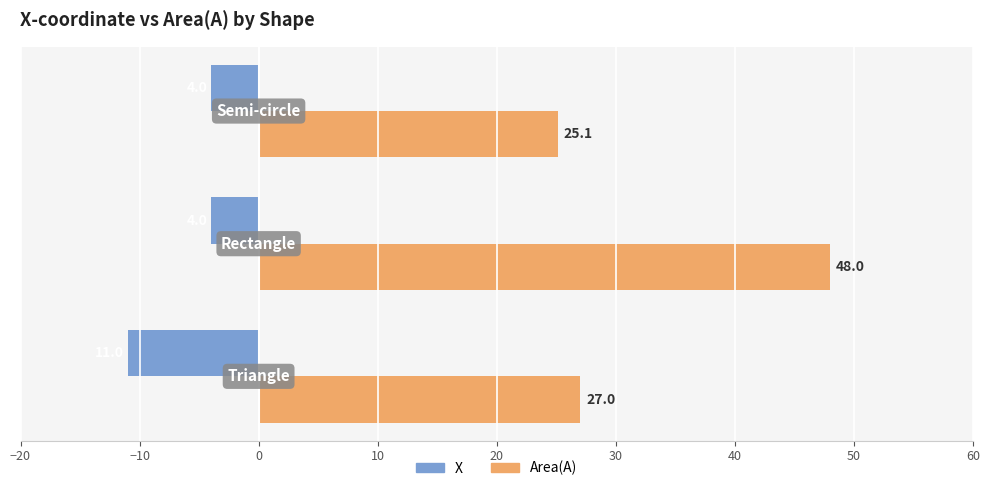

Count the X values in the range -11 to -4.

3